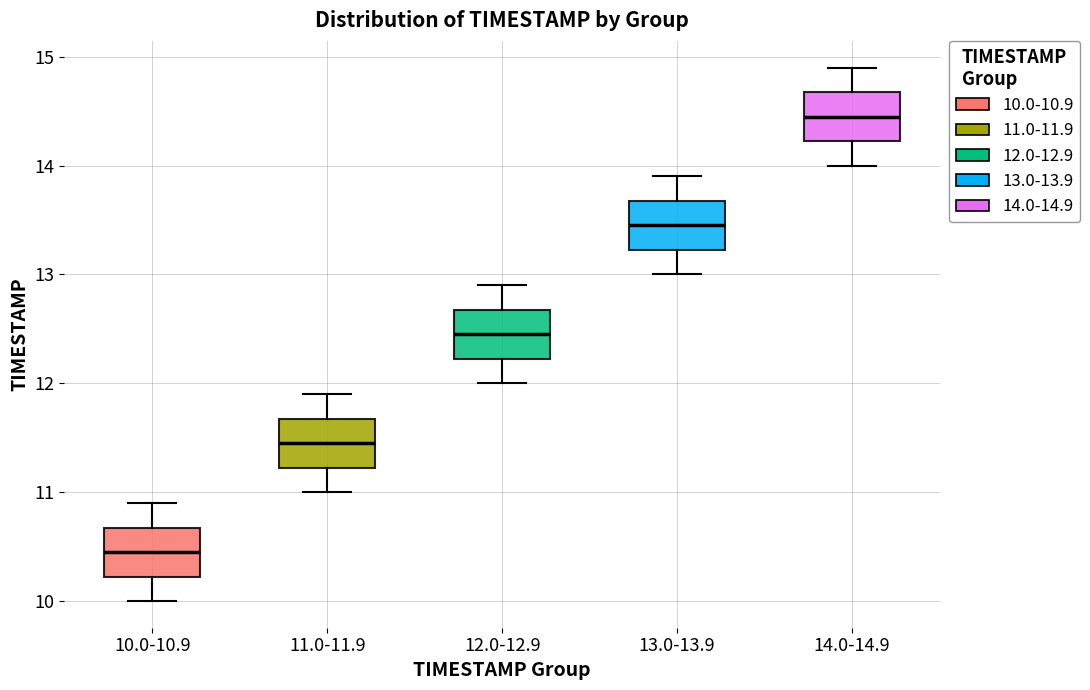

Where is the lower edge of the box for 14.0-14.9 on the y-axis? The values are not printed on the chart, so give them approximately, as read against the axis.

14.2